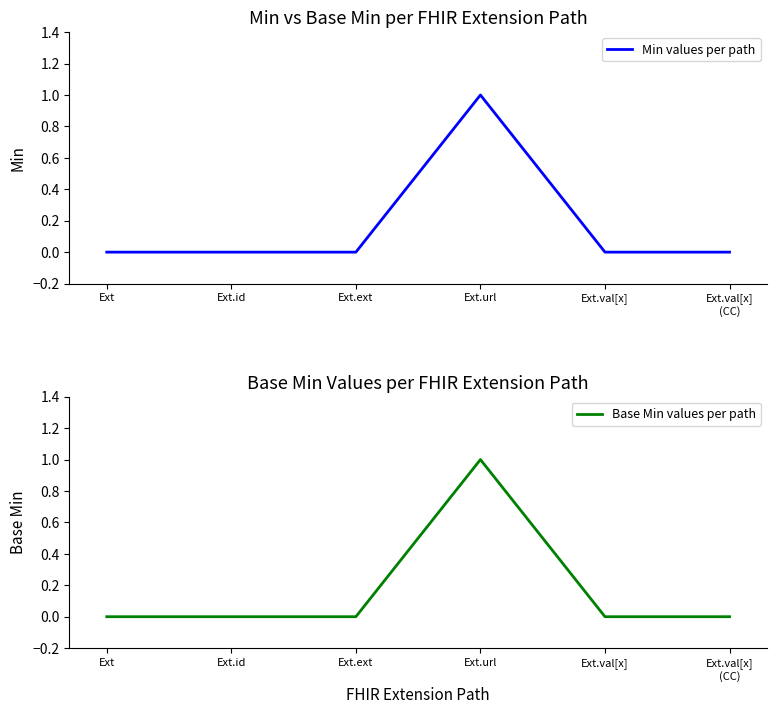

What is the label of the 2nd point from the left?

Ext.id